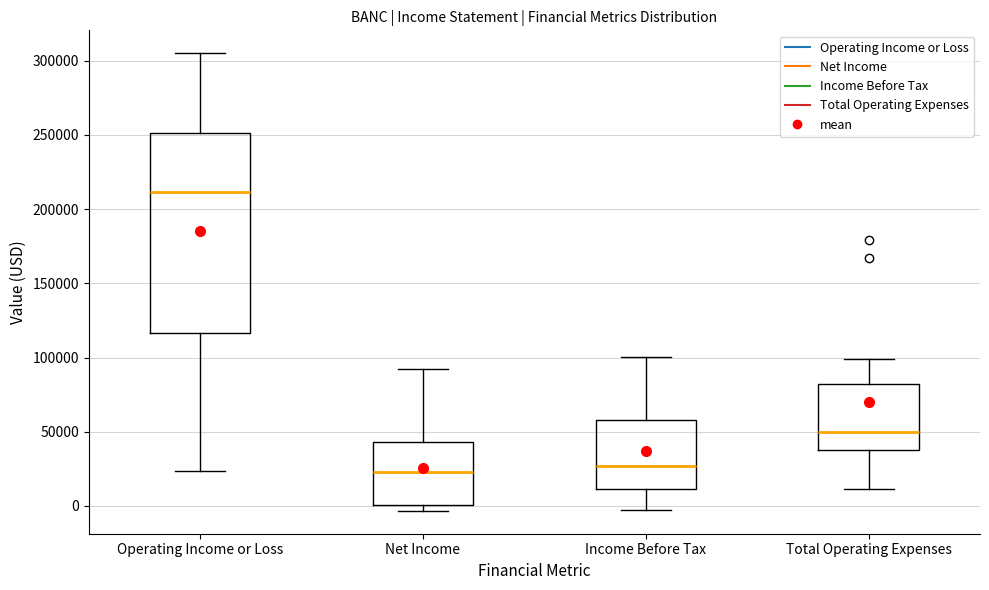

Reading left to right, transcribe this box plot: for each box, give where its median line is, the range the box spans, and where its two whiskers end, as read against the y-axis. The values are not printed on the chart, so give them approximately, as read against the axis.

Operating Income or Loss: median 210000, box 115000 to 250000, whiskers 25000 to 305000
Net Income: median 25000, box 0 to 45000, whiskers -5000 to 95000
Income Before Tax: median 25000, box 10000 to 60000, whiskers -5000 to 100000
Total Operating Expenses: median 50000, box 40000 to 80000, whiskers 10000 to 100000